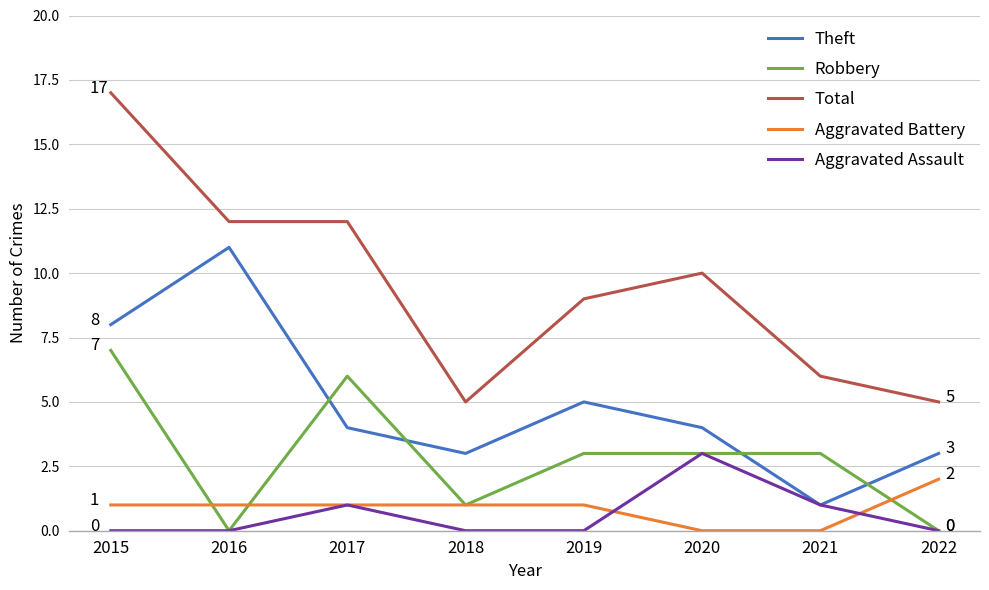

At which label does Total reach its peak?

2015